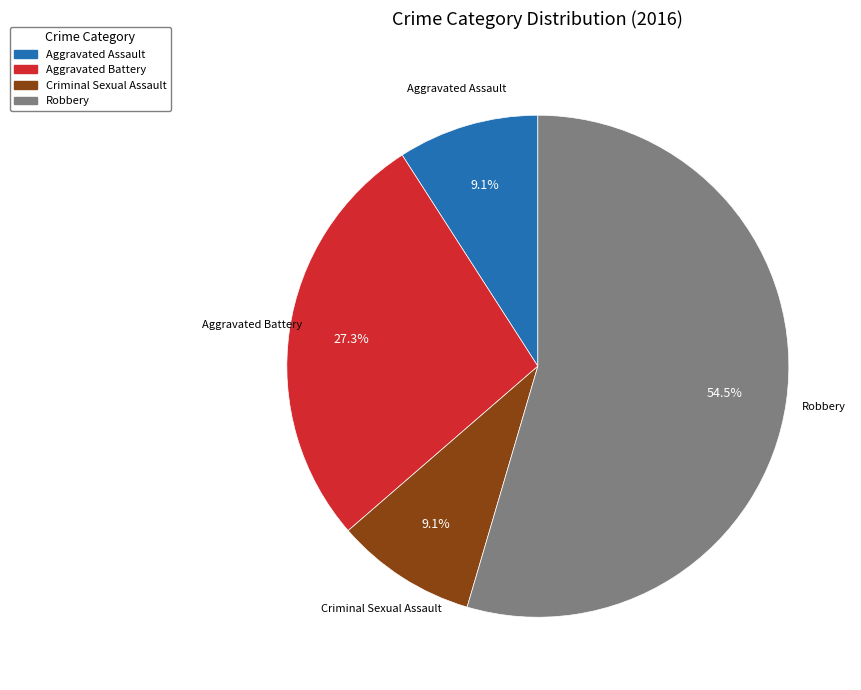

To the nearest percent, what is the combined percentage of Criminal Sexual Assault and Aggravated Assault?

18%